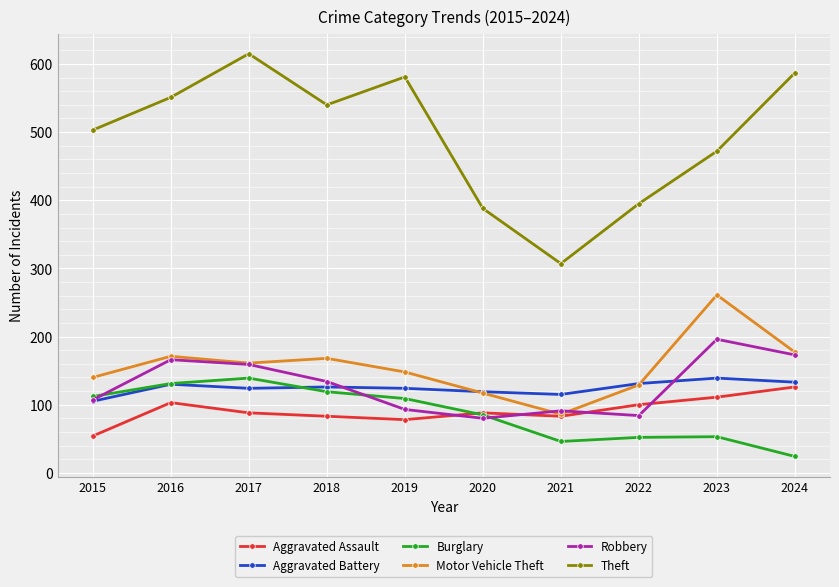

What is the minimum value shown in the chart?

24